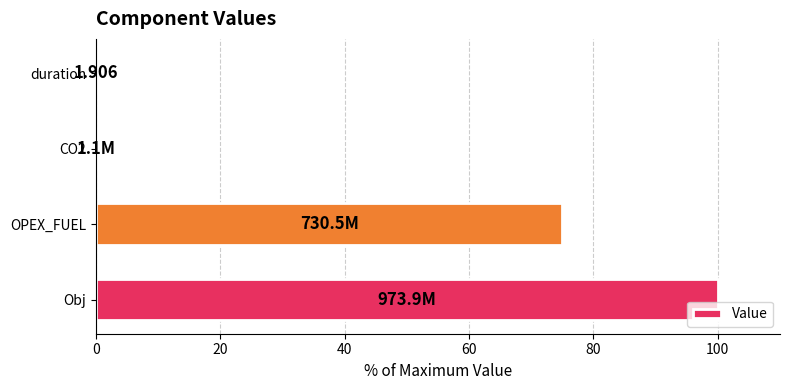

Which category has the highest value across all series?

Obj